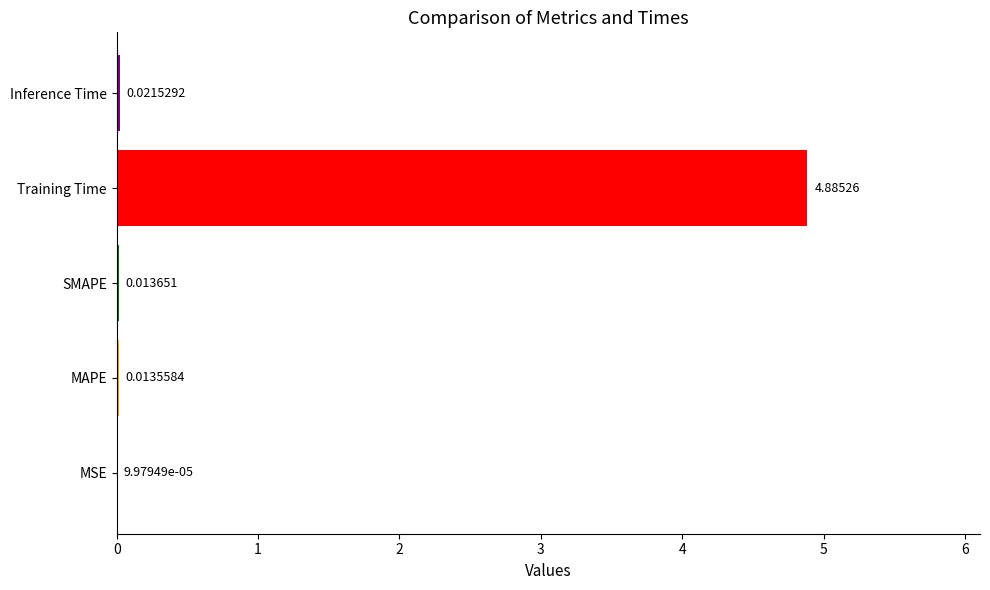

At which label is the value closest to 2?

Inference Time